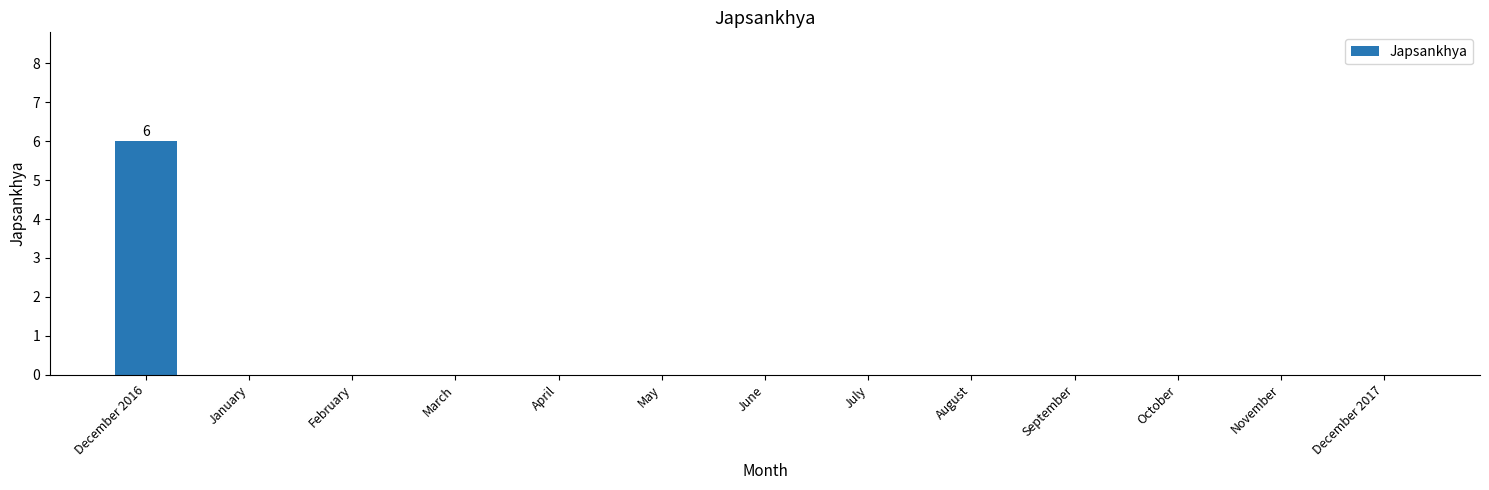

Which category has the highest value across all series?

December 2016